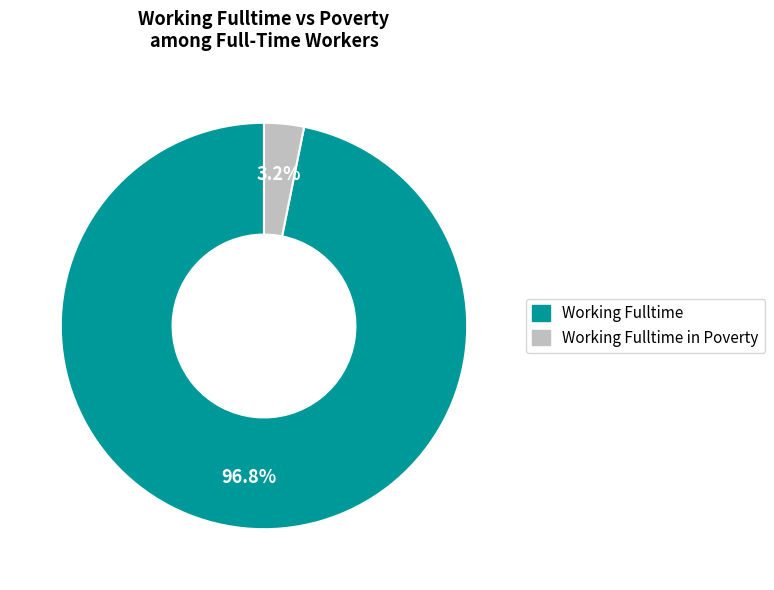

Does any single category account for the majority?

Yes